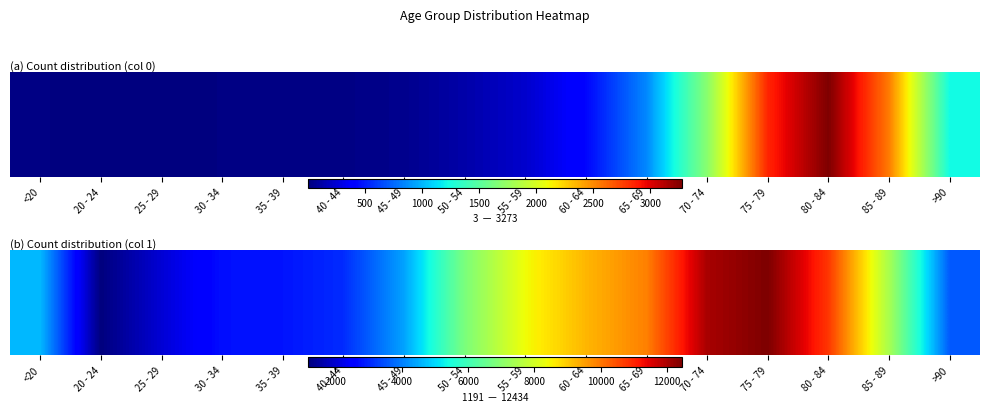

Reading left to right, extract all data points from this chart.

<20=4641	20 - 24=1191	25 - 29=2038	30 - 34=2765	35 - 39=2814	40 - 44=3078	45 - 49=4396	50 - 54=6803	55 - 59=8400	60 - 64=9236	65 - 69=9883	70 - 74=12018	75 - 79=12434	80 - 84=10764	85 - 89=7417	>90=3604